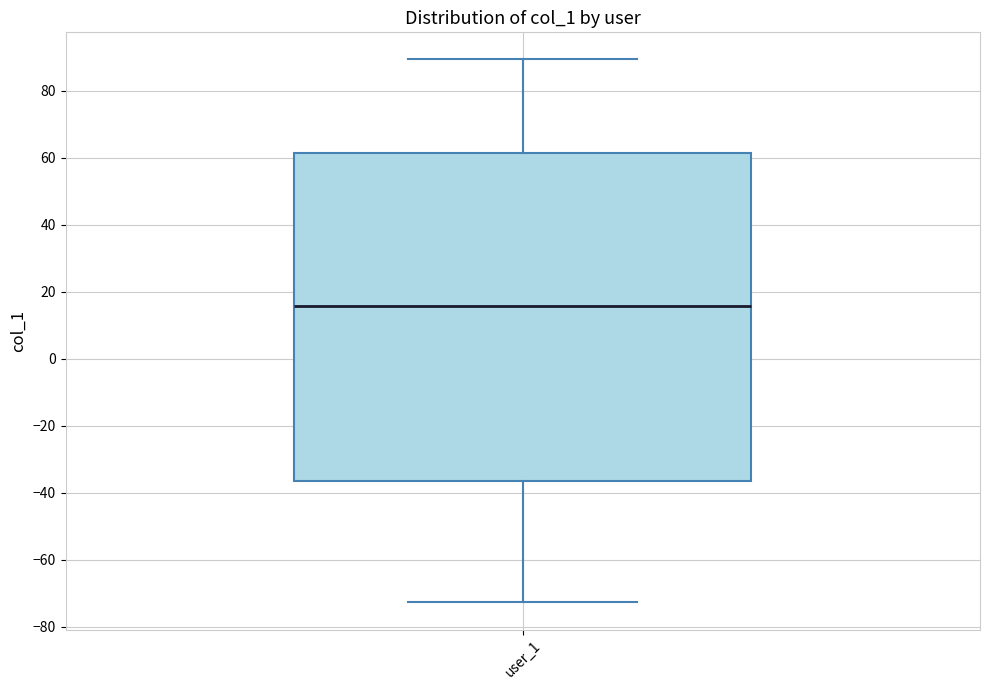

Where does the lower whisker of the box for user_1 end on the y-axis? The values are not printed on the chart, so give them approximately, as read against the axis.

-72